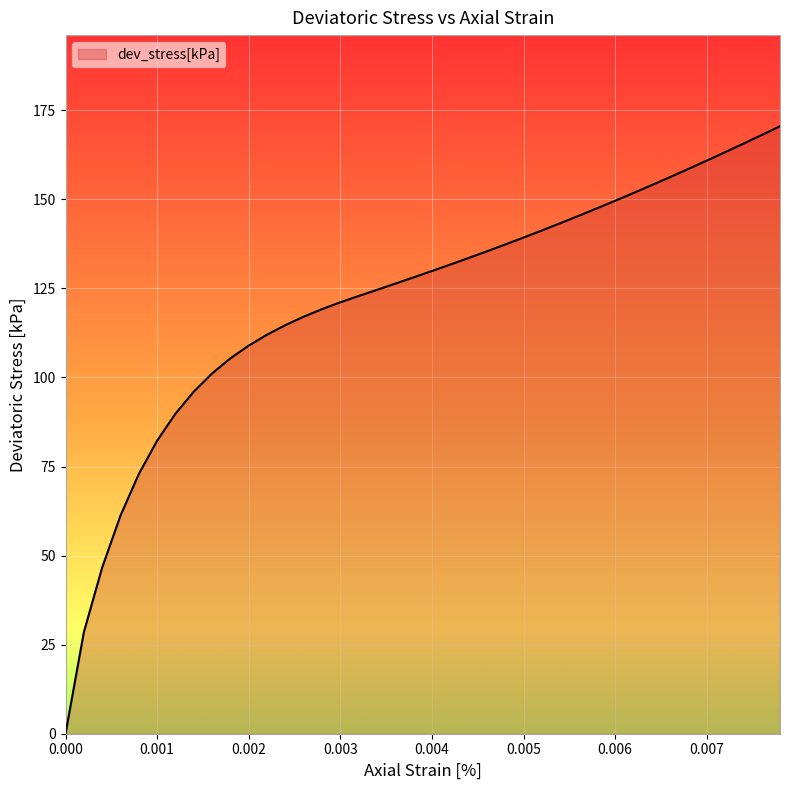

What is the maximum value shown in the chart?

170.5